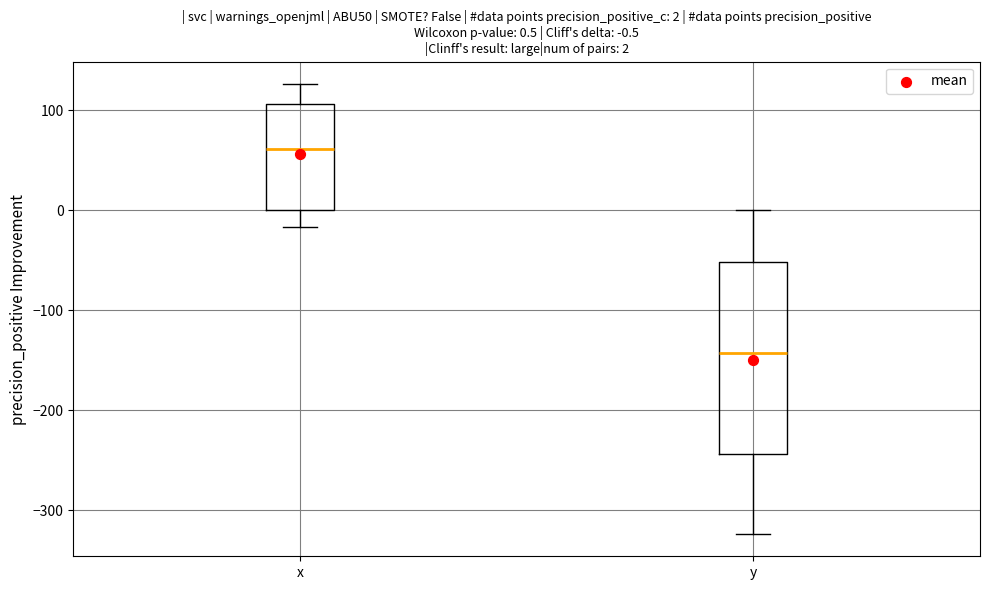

Which box's median line is the highest?

x